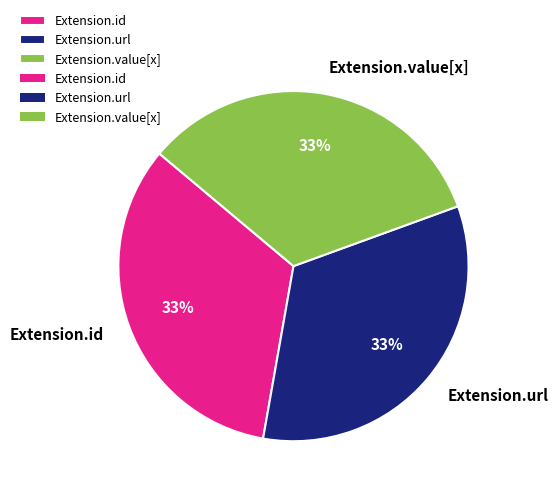

Count the number of slices in the pie.

3